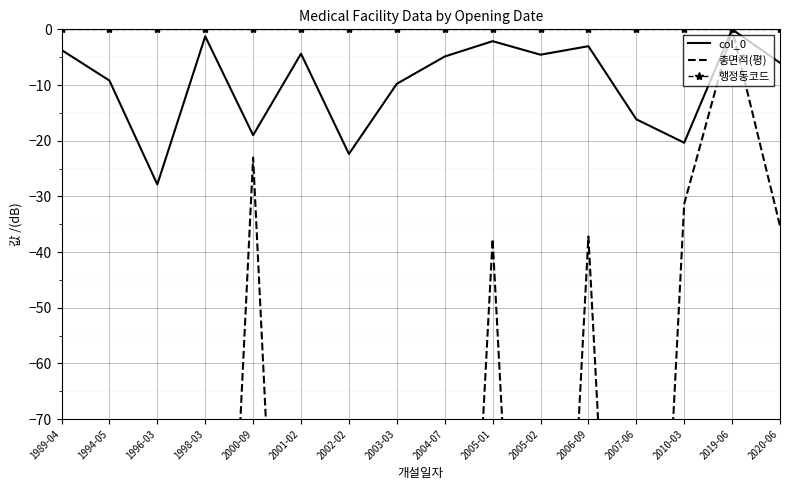

True or false: col_0 has a value of -38.3 at 2002-02.

False